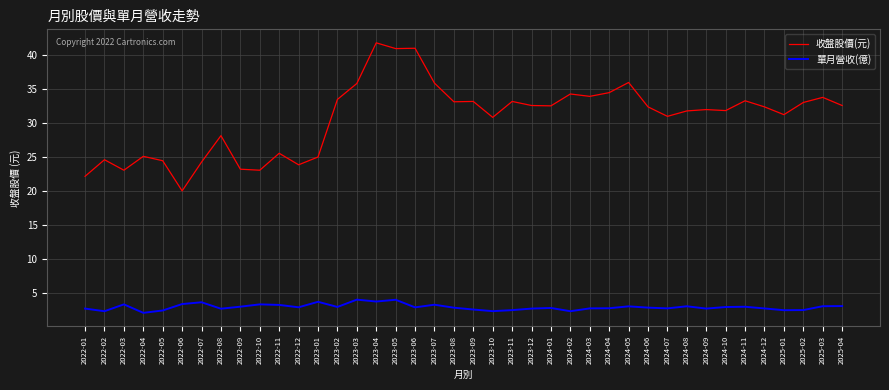

The 單月營收(億) series shows 5.1 at 2023-01. True or false?

False